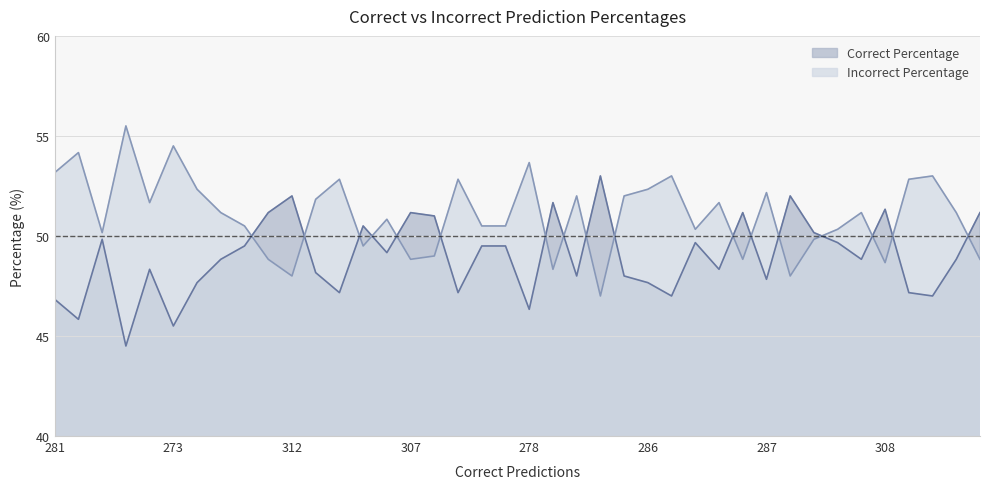

After their last crossing, which series has the higher values: Correct Percentage or Incorrect Percentage?

Correct Percentage